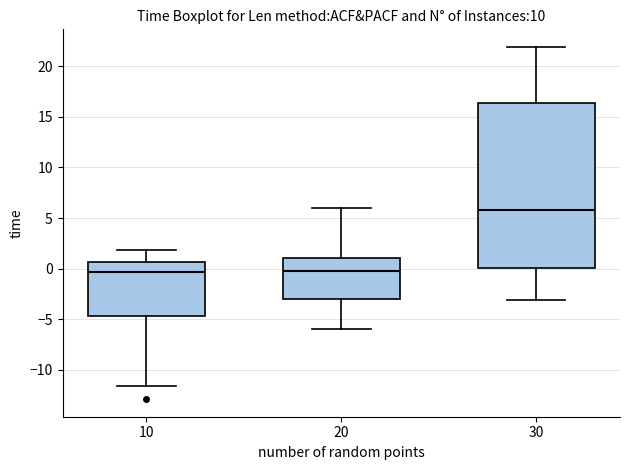

Reading left to right, read every box against the y-axis: the position of its median line, the range the box covers, and the ends of its whiskers. The values are not printed on the chart, so give them approximately, as read against the axis.

10: median -0.5, box -4.5 to 0.5, whiskers -11.5 to 2.0
20: median -0.5, box -3.0 to 1.0, whiskers -6.0 to 6.0
30: median 6.0, box 0.0 to 16.5, whiskers -3.0 to 22.0